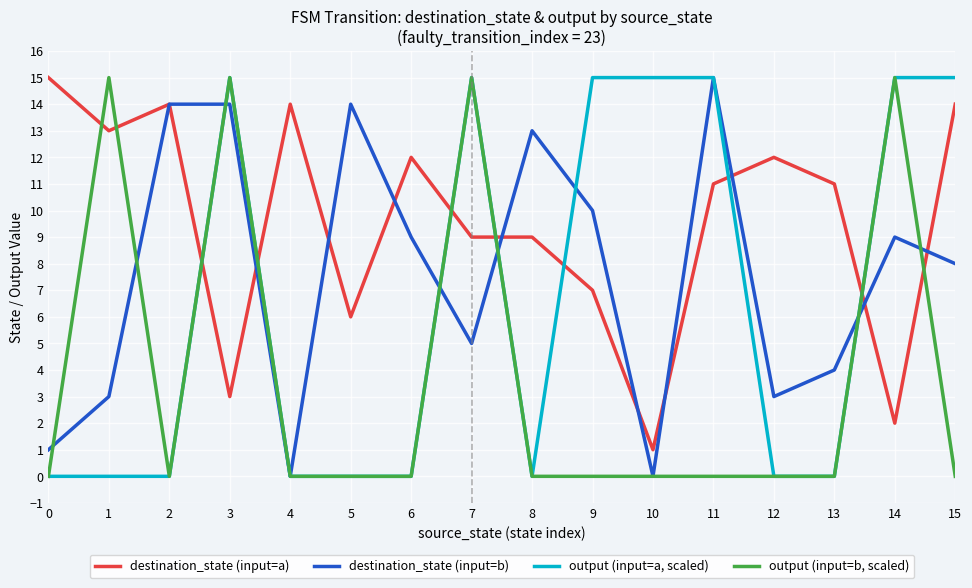

List the series in order of their overall mean, highest first.

destination_state (input=a), destination_state (input=b), output (input=a, scaled), output (input=b, scaled)